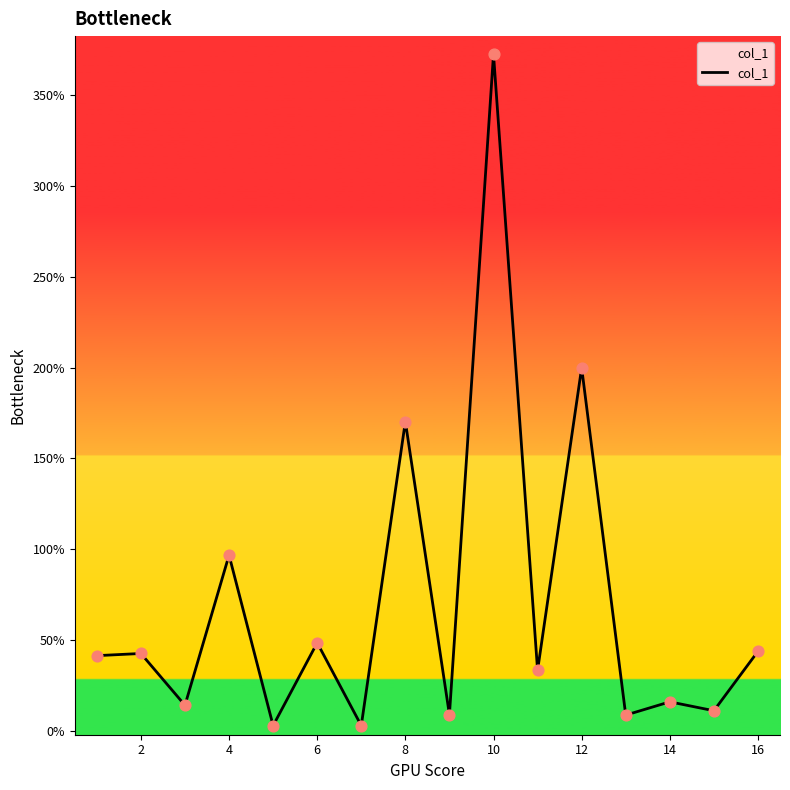

What is the maximum value shown in the chart?

372.4